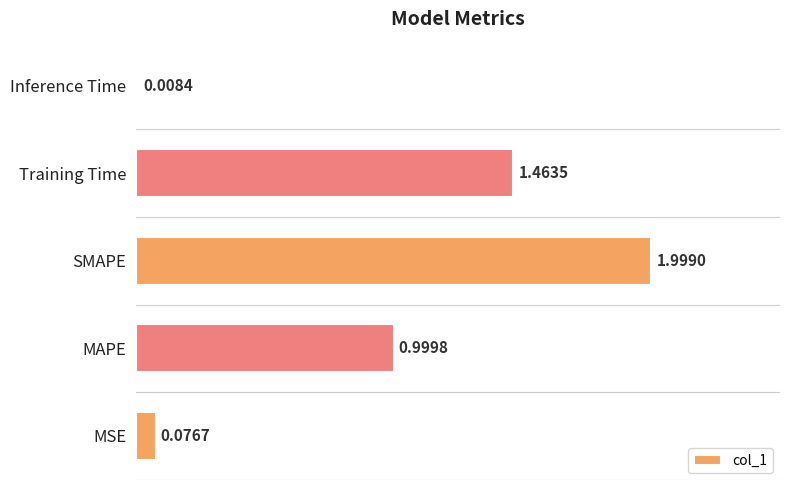

List the labels in order of value, largest first.

SMAPE, Training Time, MAPE, MSE, Inference Time